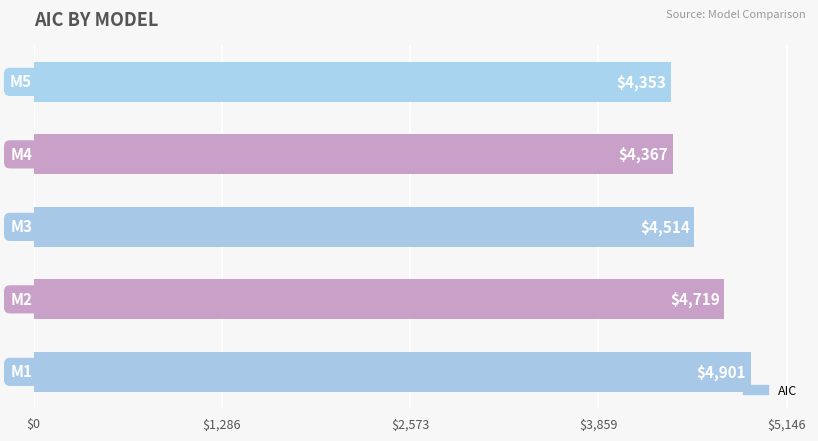

What is the greatest value displayed?

4900.7